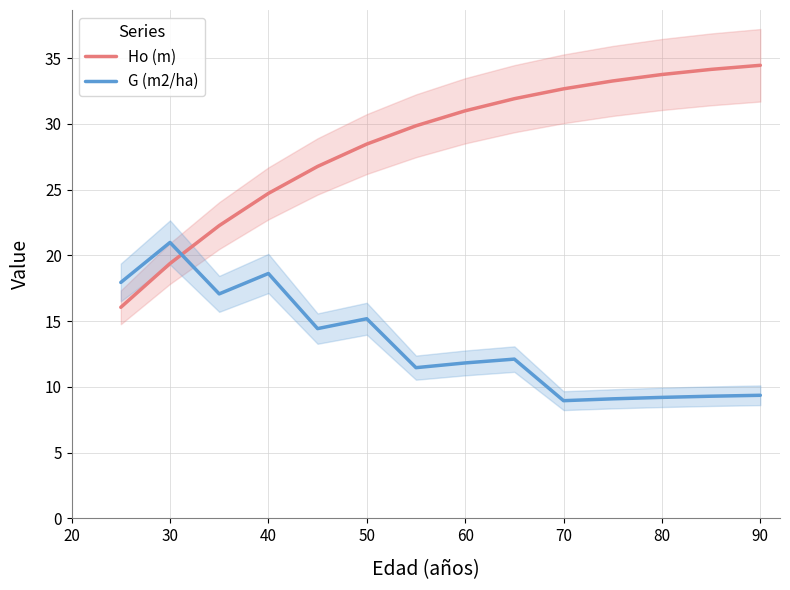

How many categories are shown in the chart?

14